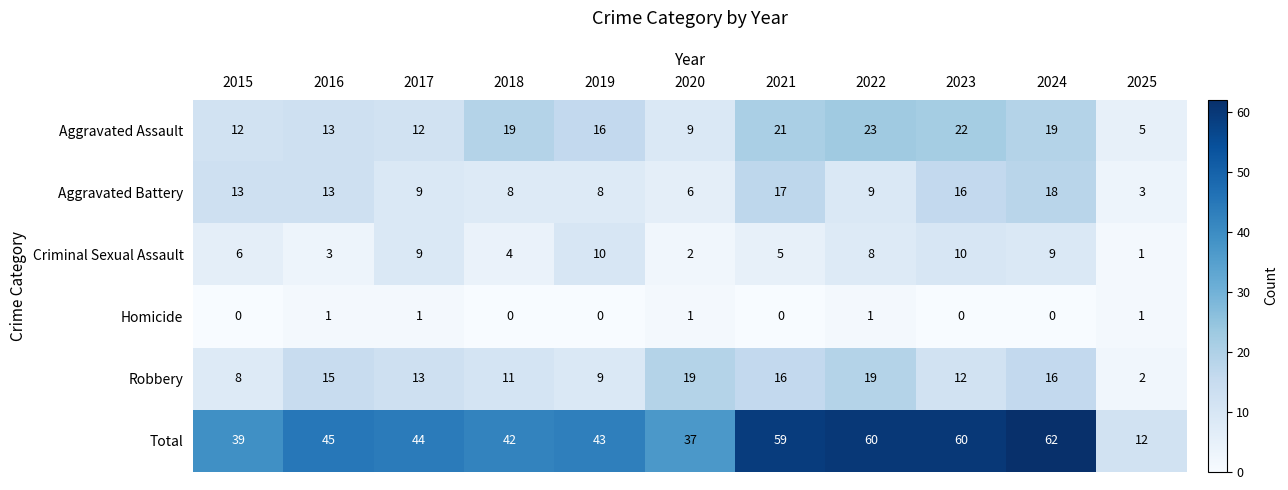

What is the highest value of the Total series?

62